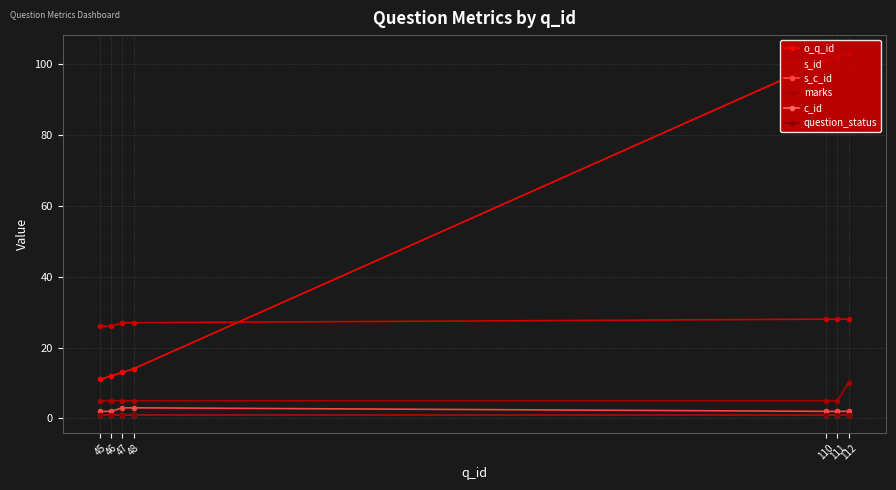

Reading left to right, transcribe all the data shown in this chart.

o_q_id: 11	12	13	14	101	102	103
s_id: 26	26	27	27	28	28	28
s_c_id: 2	2	3	3	2	2	2
marks: 5	5	5	5	5	5	10
c_id: 1	1	1	1	1	1	1
question_status: 1	1	1	1	1	1	1